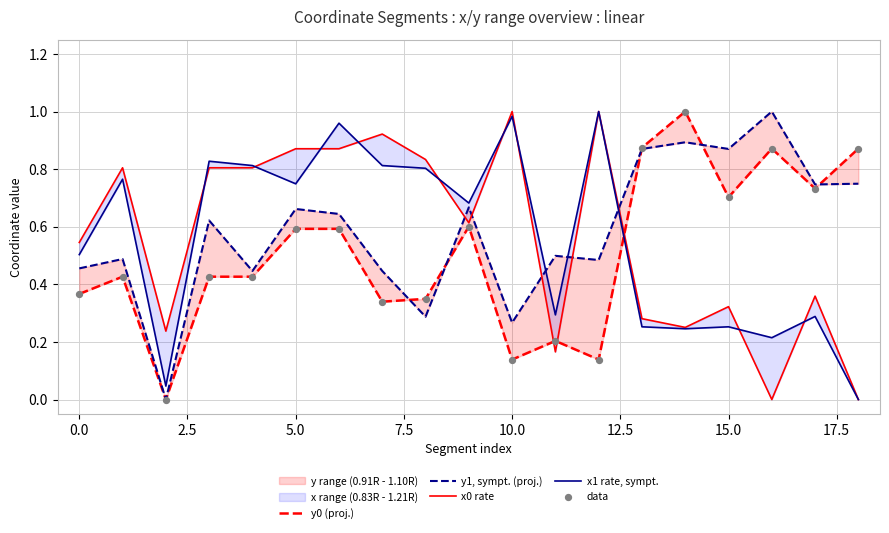

Is the value of x0 rate at 20.0 greater than the value of data at 15?

No